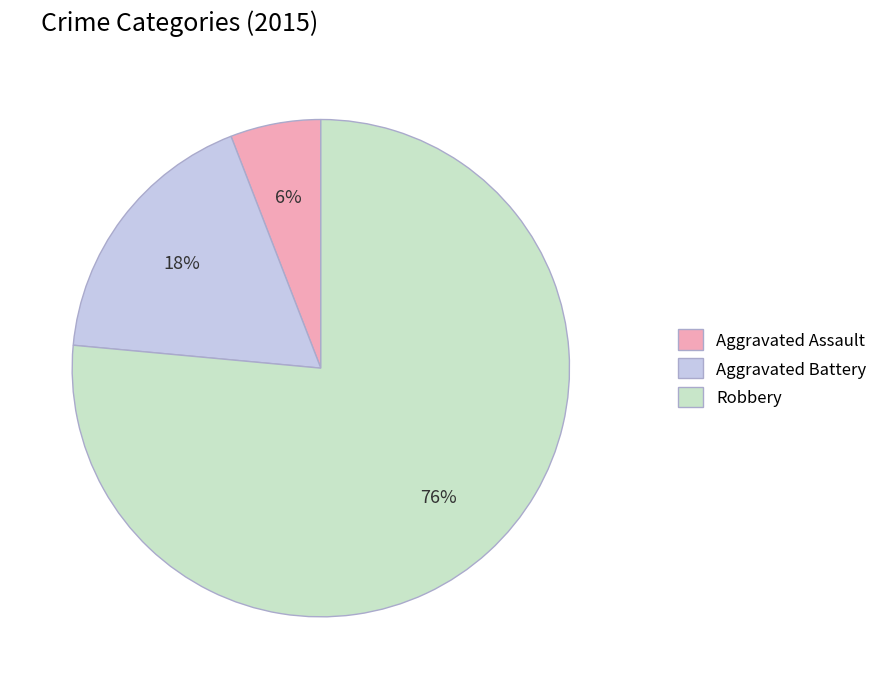

To the nearest percent, what is the average slice percentage?

33%